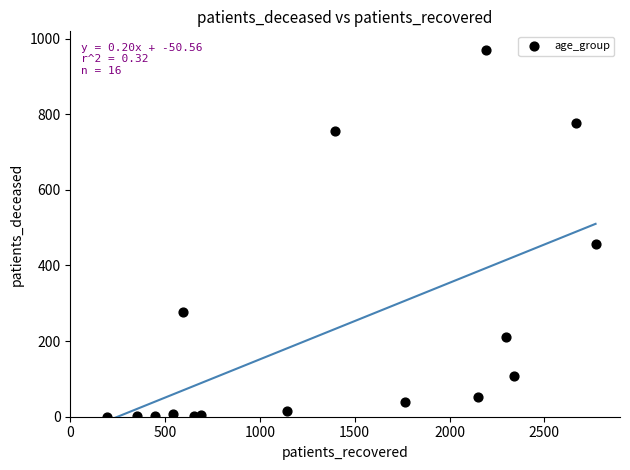

What Y value in the scatter plot is closest to 485?

457